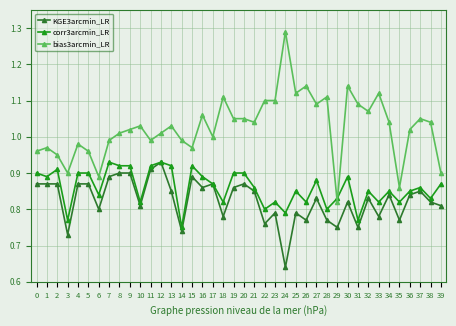

Where is KGE3arcmin_LR nearest to the value 0?

24